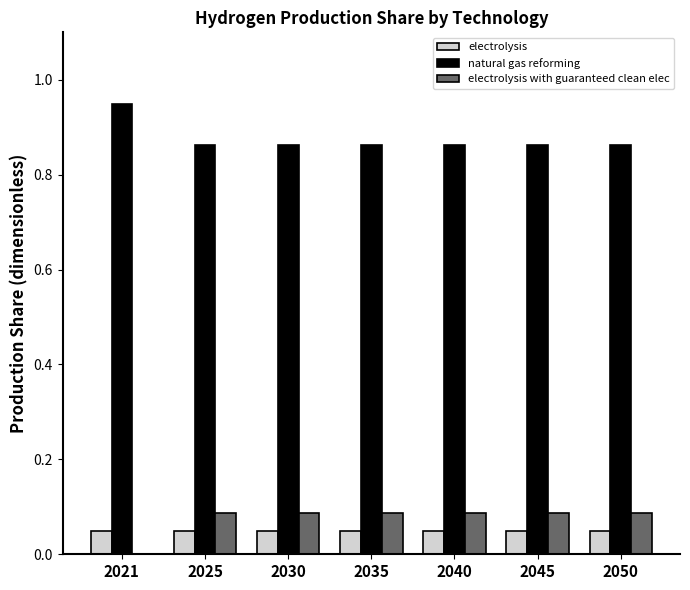

True or false: electrolysis with guaranteed clean elec has a value of 0.0 at 2025.

False